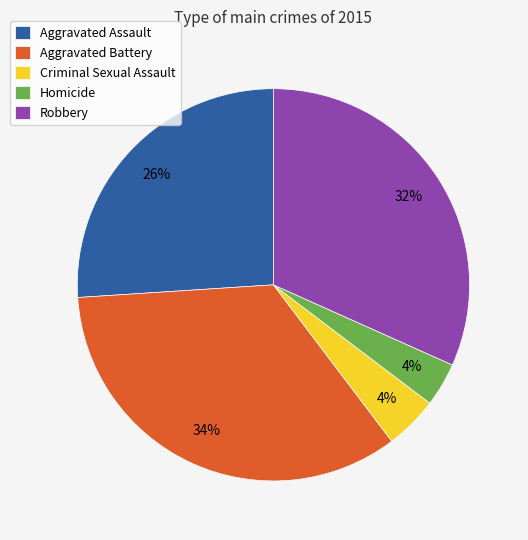

To the nearest percent, what is the difference between the Aggravated Assault and Robbery slice percentages?

6%